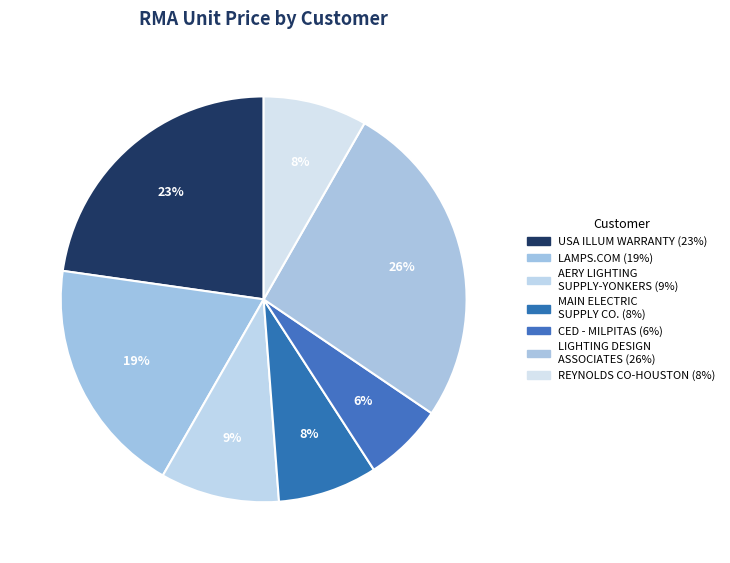

Which category has the smallest portion of the pie?

CED - MILPITAS